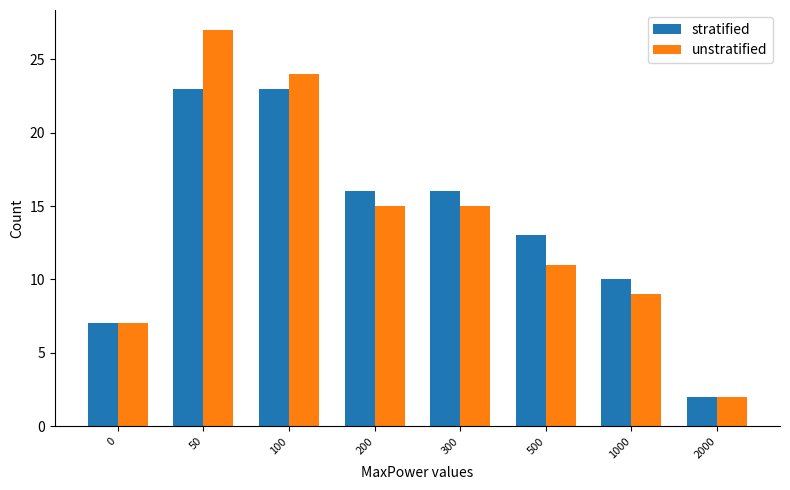

How many data points does each series have?

8